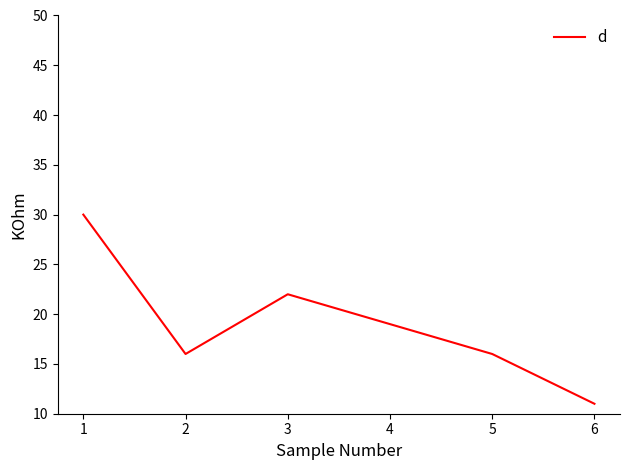

What is the ratio of the value at 3 to the value at 5?

1.4